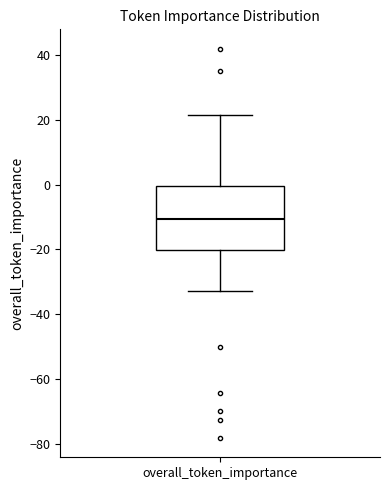

Read this box plot against the y-axis: the position of the median line, the range covered by the box, and the ends of both whiskers. The values are not printed on the chart, so give them approximately, as read against the axis.

median -10, box -20 to 0, whiskers -32 to 22